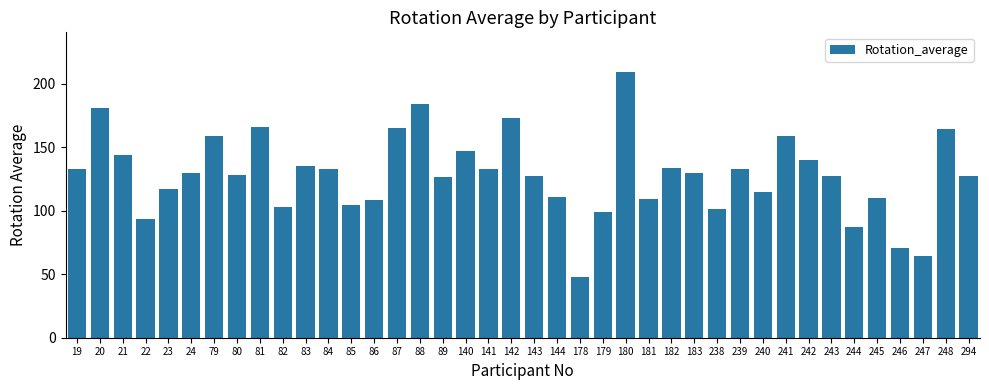

What is the change in value from 143 to 238?

-26.5